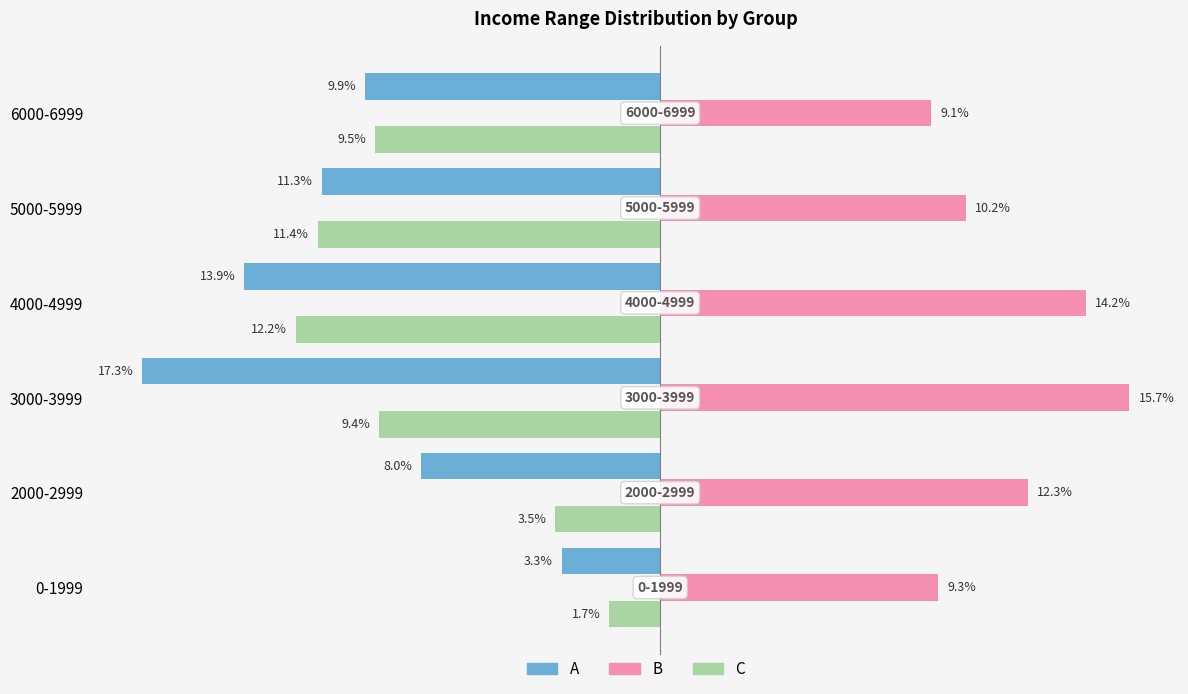

What are all the series names shown in the legend?

A, B, C